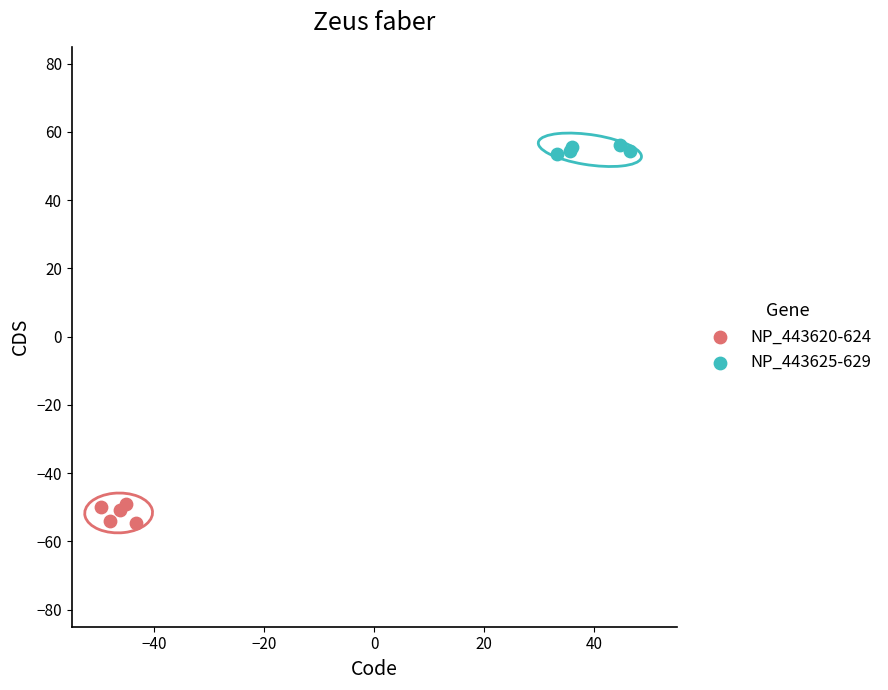

What are all the series names shown in the legend?

NP_443620-624, NP_443625-629